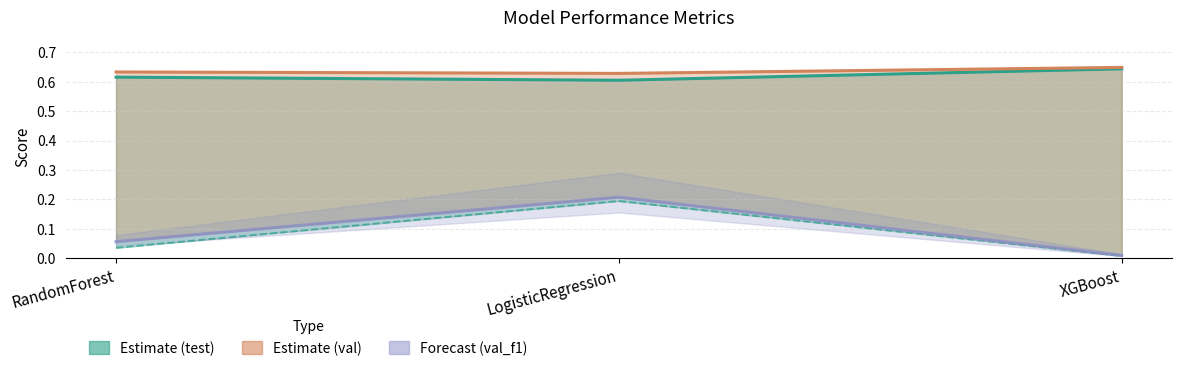

Reading left to right, list all the values displayed in this chart.

test_auc: 0.6	0.6	0.6
test_f1: 0.0	0.2	0.0
val_auc: 0.6	0.6	0.6
val_f1: 0.1	0.2	0.0